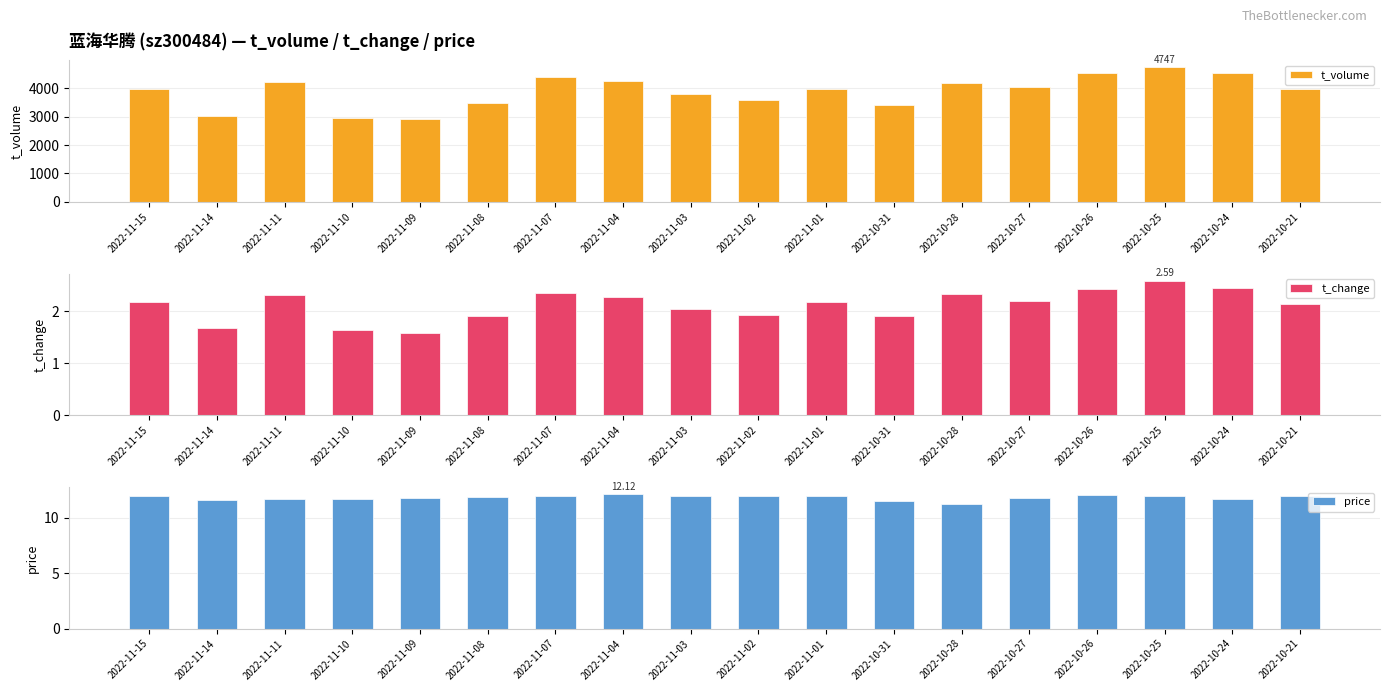

At 2022-11-08, list the series in order from largest to smallest.

t_volume, price, t_change